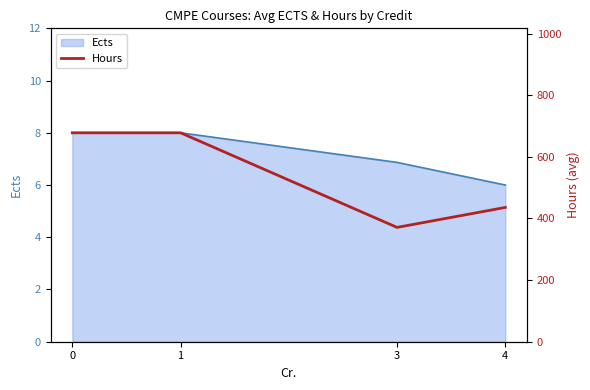

The value at 1 is 678.0. True or false?

True